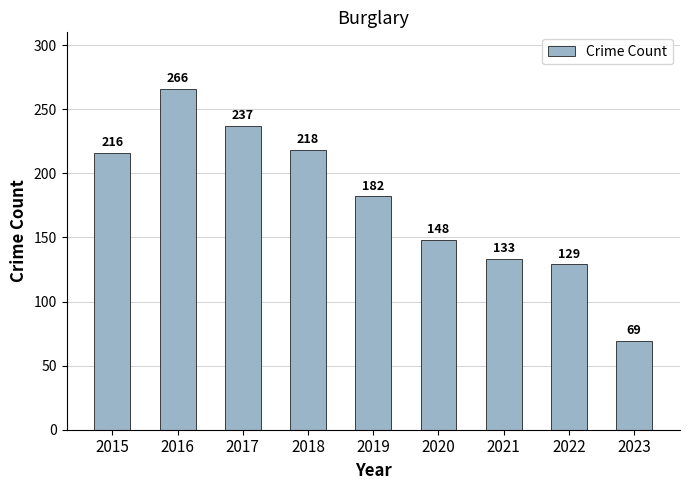

True or false: the data shows 27 at 2022.

False